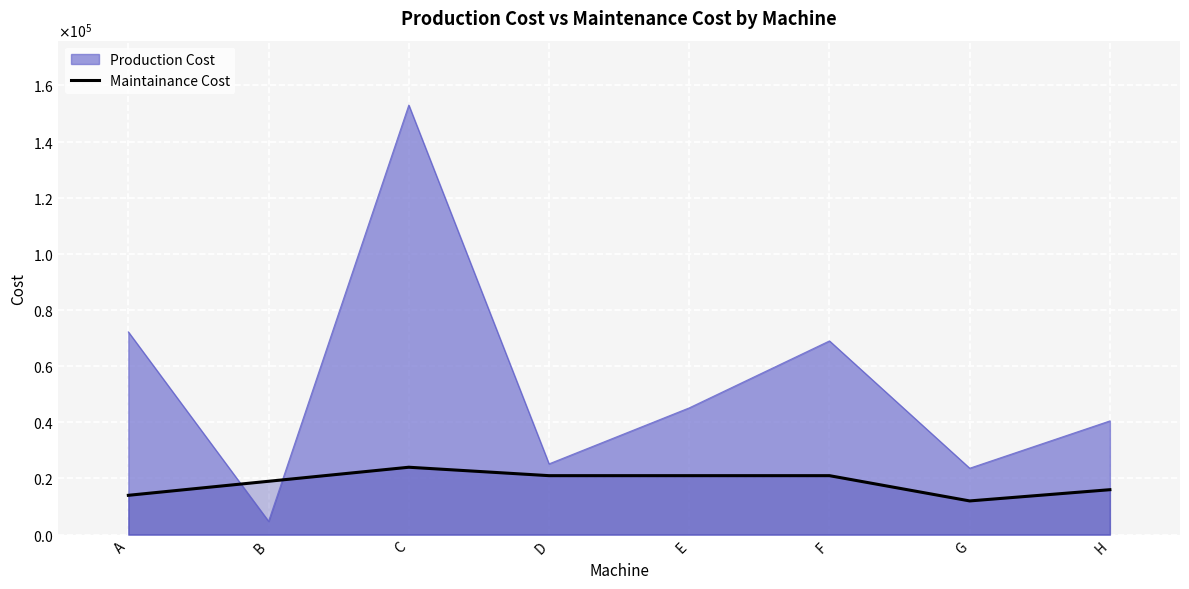

True or false: the data has more than 2 interior local peaks.

False